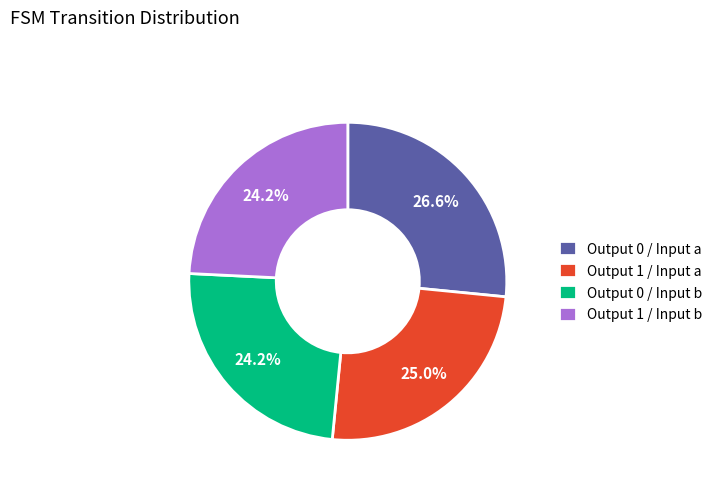

Combined, what portion of the pie is Output 0 / Input b and Output 1 / Input b?

48.4%